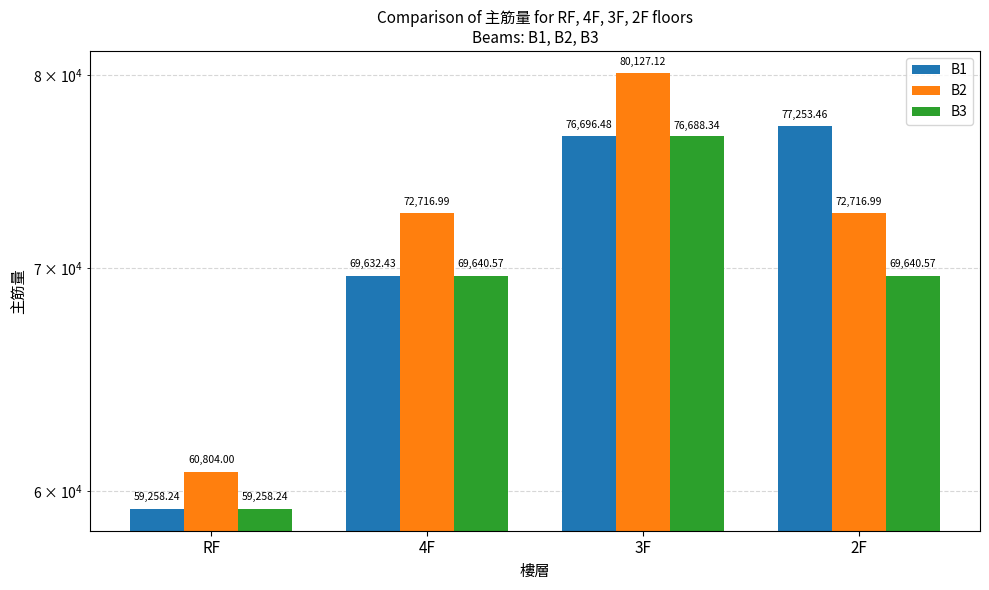

What are all the series names shown in the legend?

B1, B2, B3